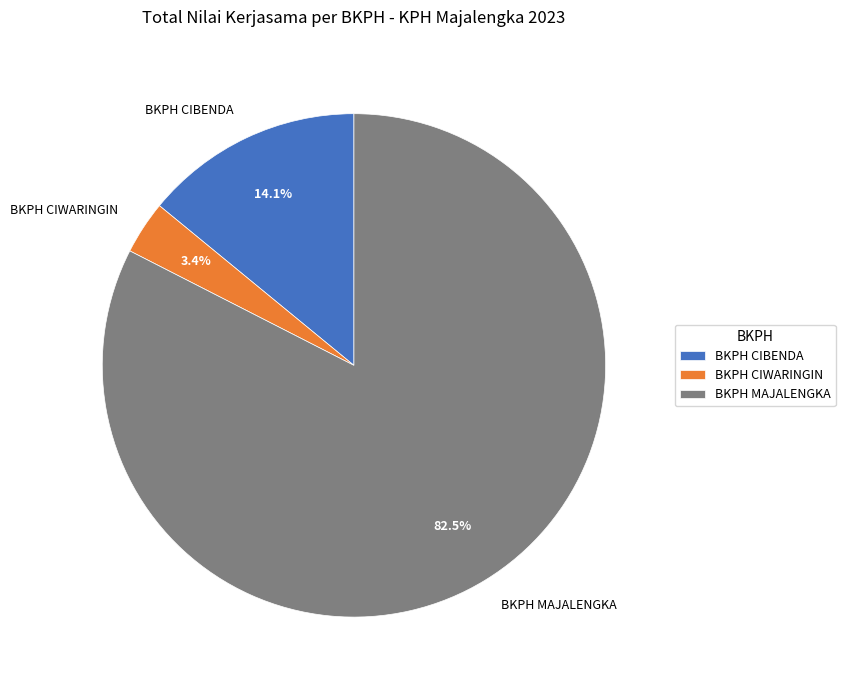

How many slices are in this pie chart?

3